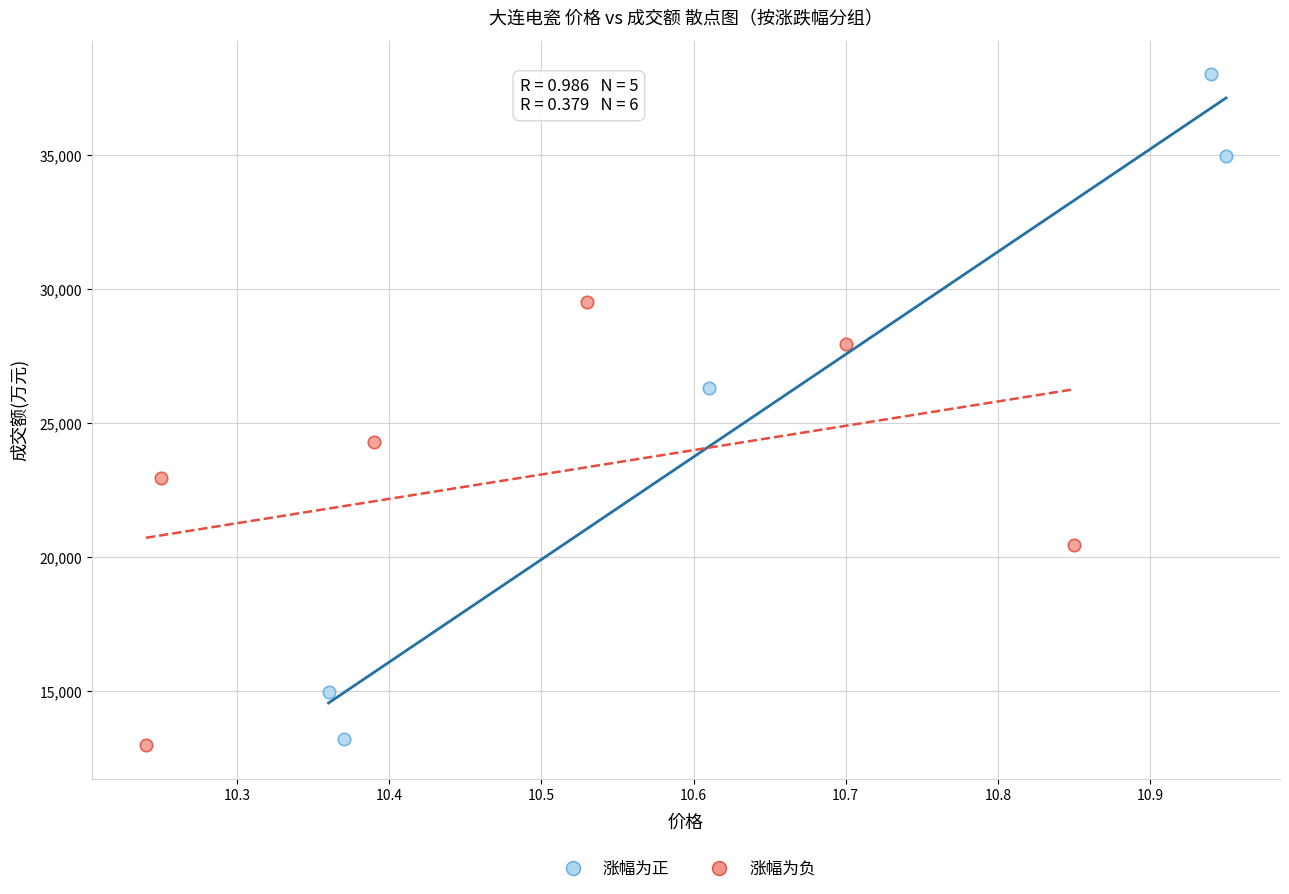

Which series has the widest spread of Y values?

涨幅为正